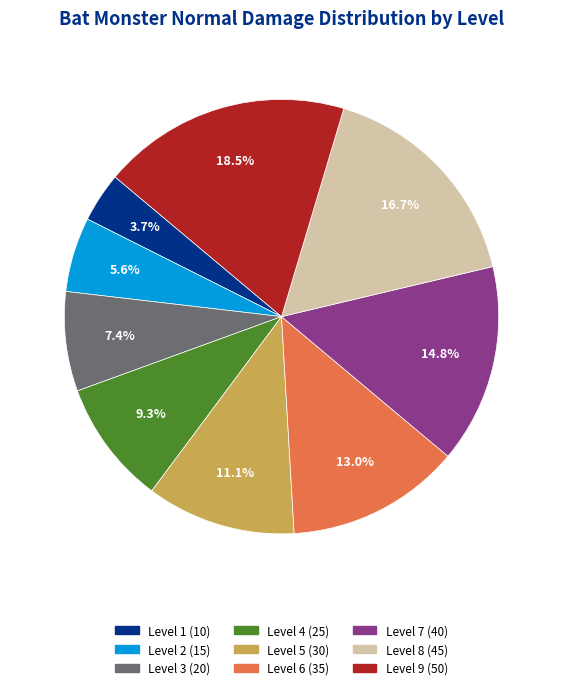

Is there any slice that represents more than half of the pie?

No